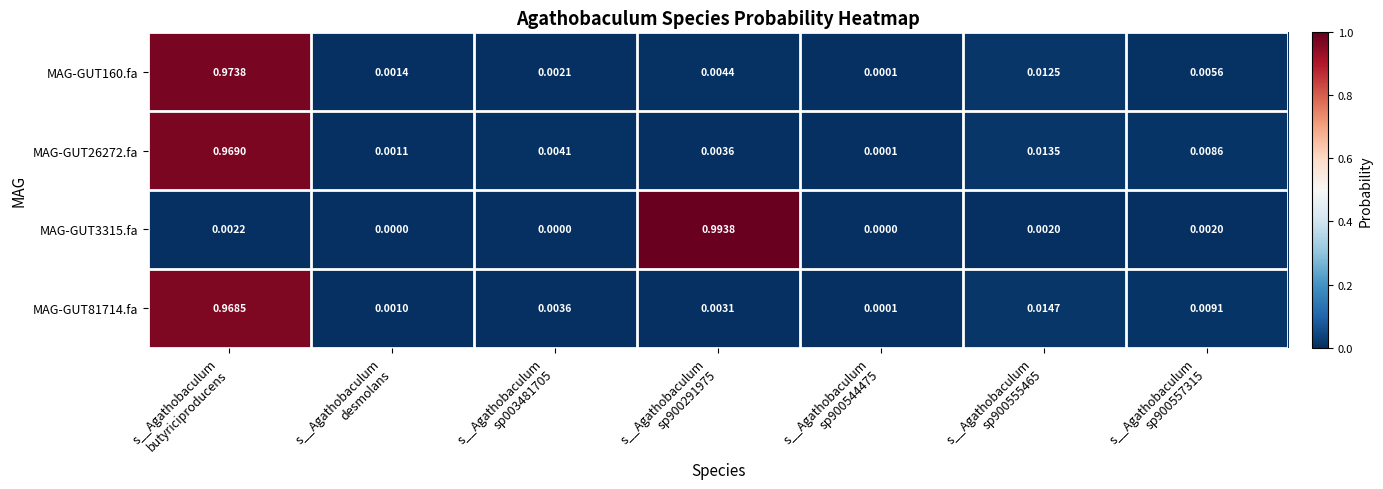

How many categories are shown in the chart?

7